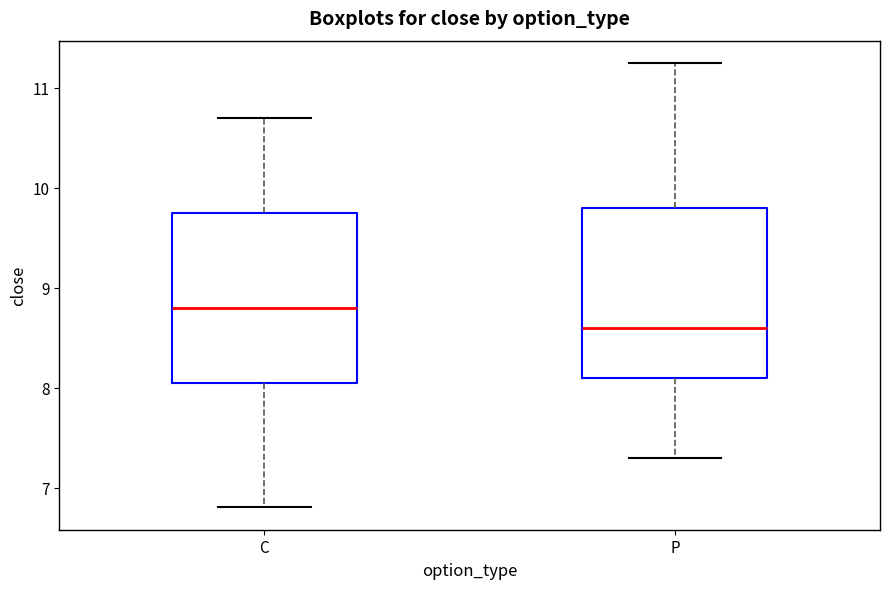

Which box's median line is the lowest?

P